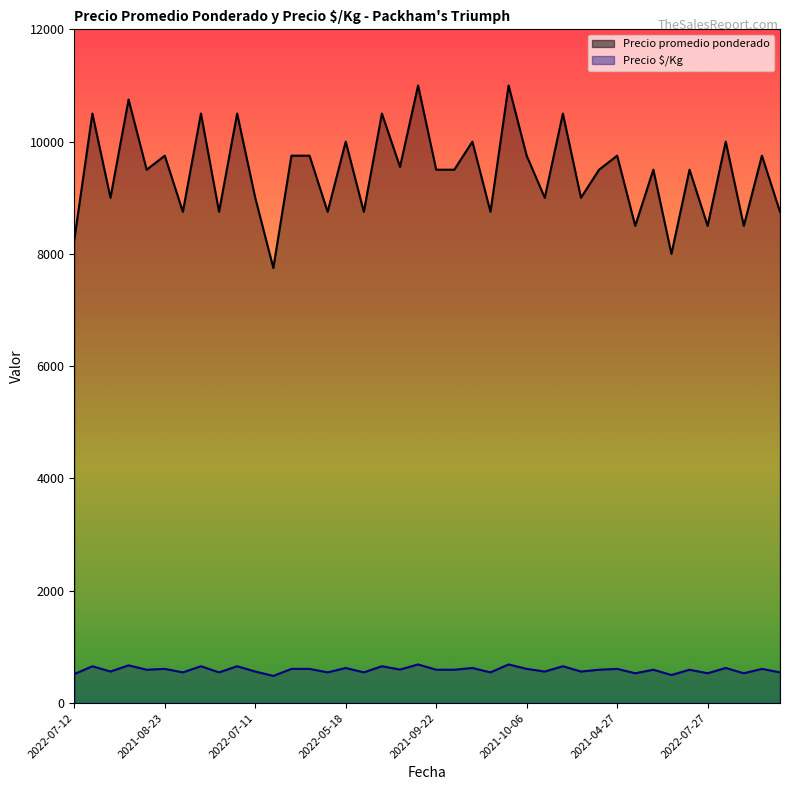

True or false: Precio $/Kg has a value of 562 at 2022-07-11.

True